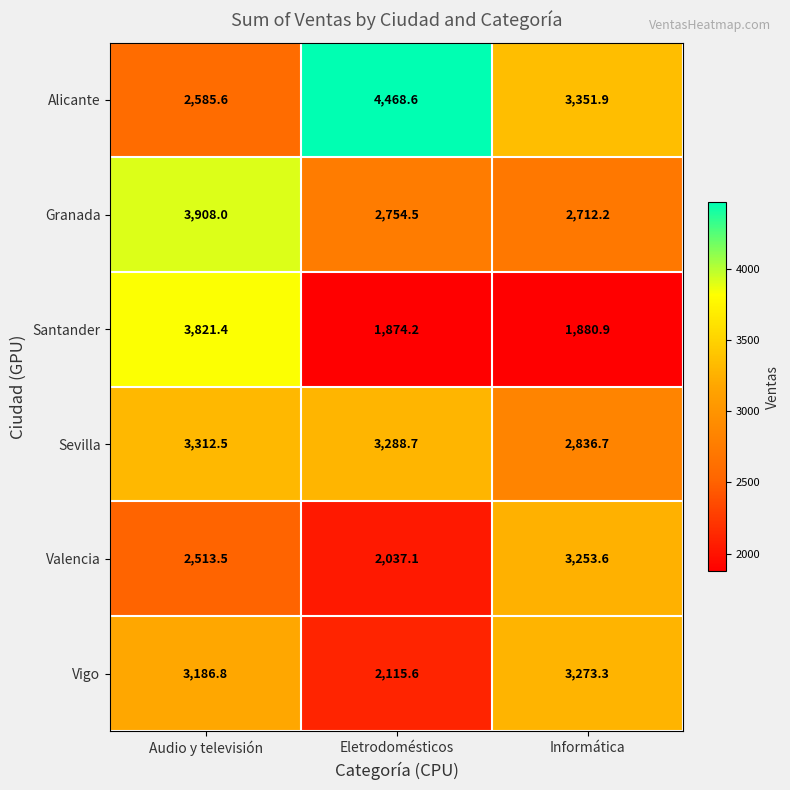

At which category does the chart reach its minimum across all series?

Eletrodomésticos